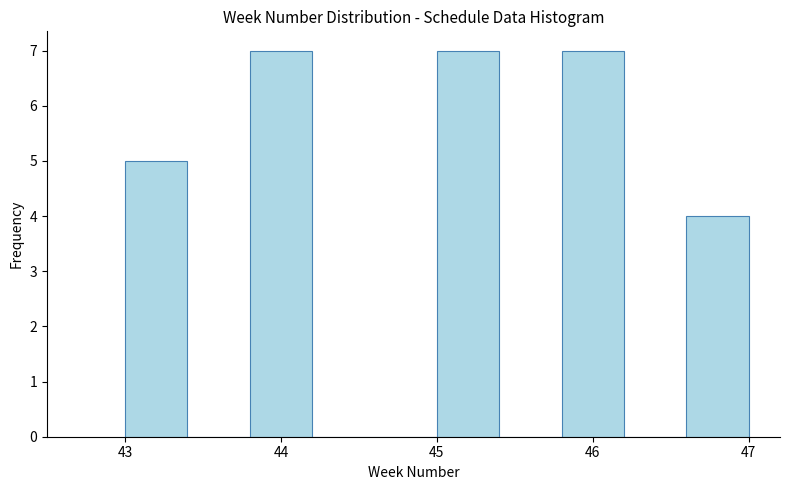

Reading left to right, list every bar in this chart as the range it spans on the x-axis followed by its height. The values are not printed on the chart, so give them approximately, as read against the axis.

43.0 to 43.4: 5
43.4 to 43.8: 0
43.8 to 44.2: 7
44.2 to 44.6: 0
44.6 to 45.0: 0
45.0 to 45.4: 7
45.4 to 45.8: 0
45.8 to 46.2: 7
46.2 to 46.6: 0
46.6 to 47.0: 4